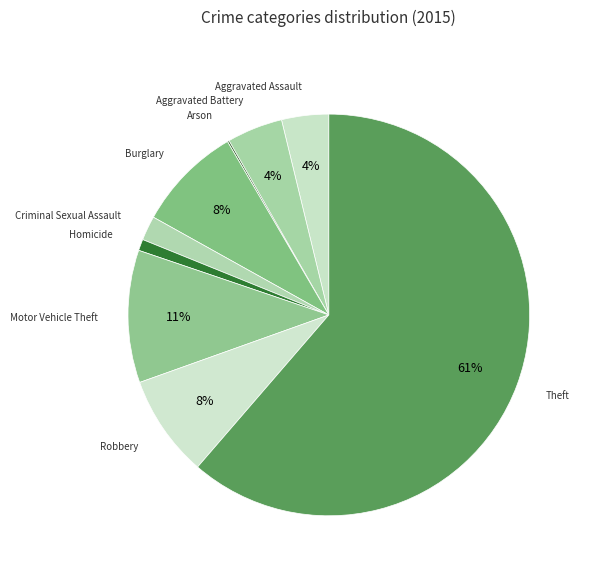

What is the smallest slice in the pie chart?

Arson